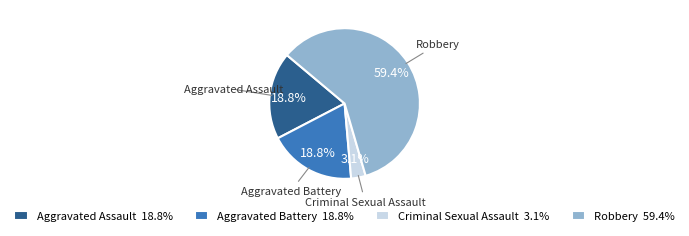

Is it true that Robbery is 38% of the pie?

False